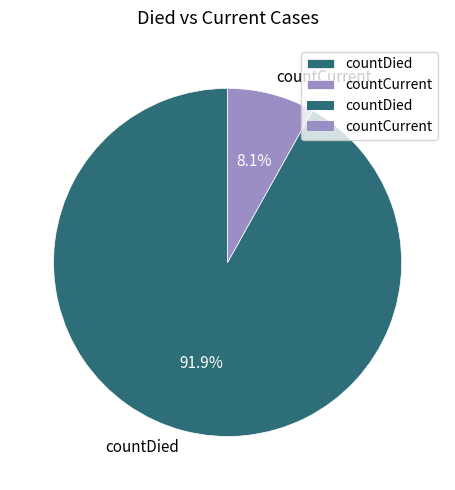

Is countDied the majority of the pie?

Yes